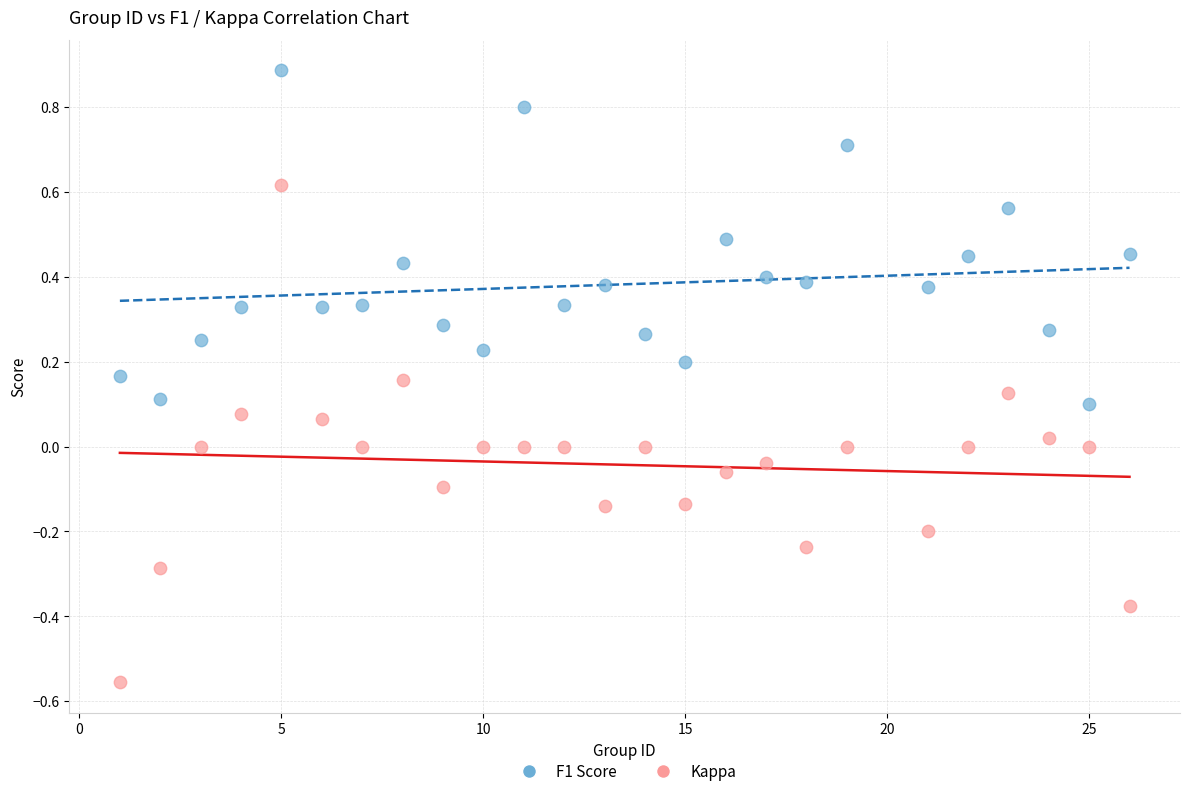

What is the X range (max minus min) for the scatter plot?

25.0